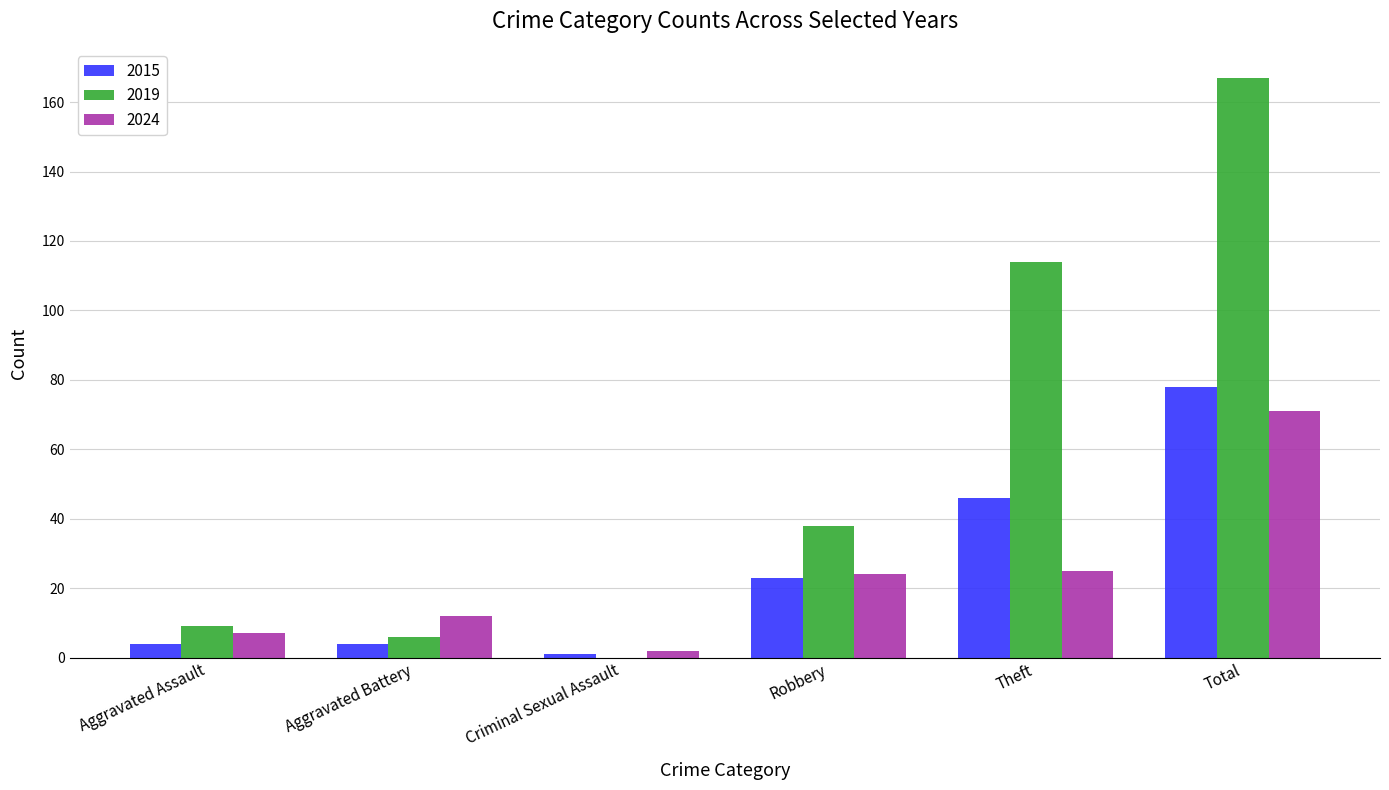

What is the sum of all 2015 values?

156